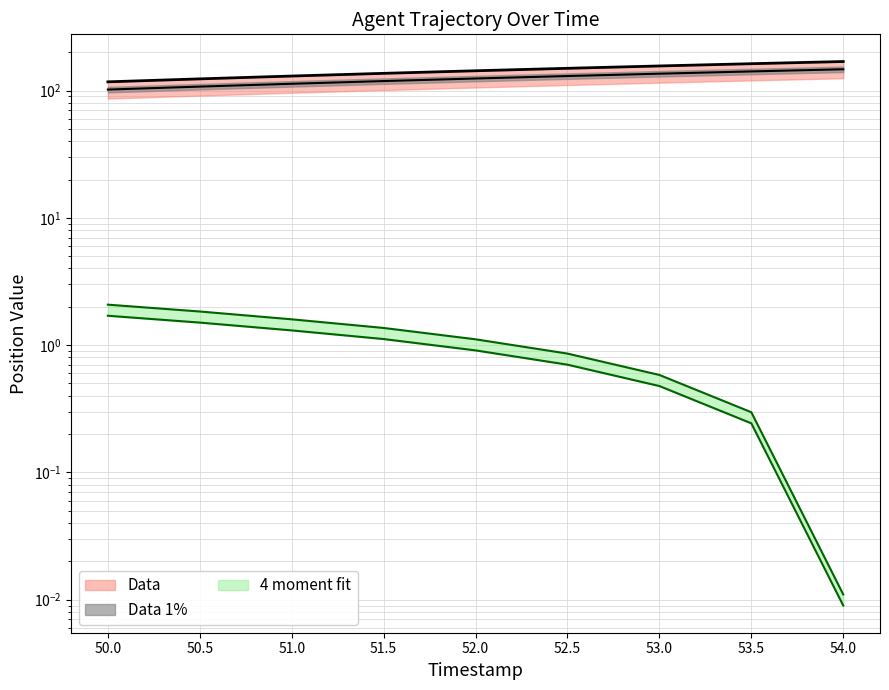

List the labels in order of X value, smallest first.

50.0, 50.5, 51.0, 51.5, 52.0, 52.5, 53.0, 53.5, 54.0